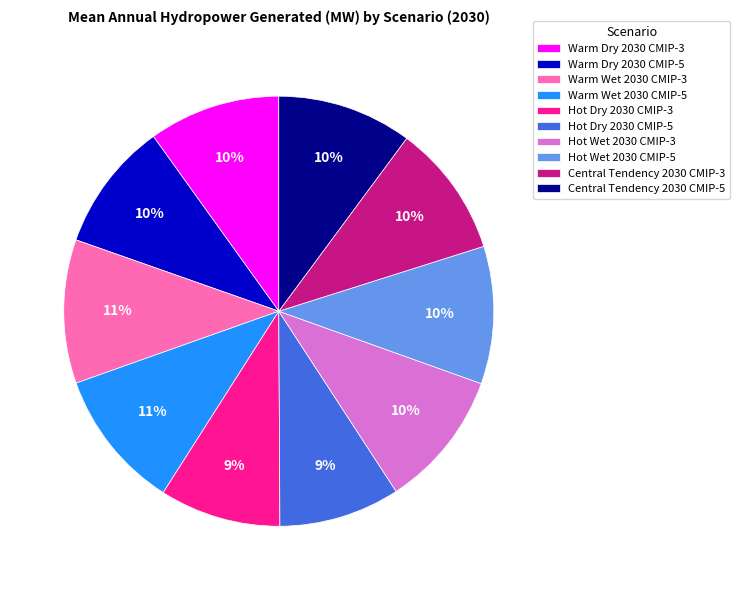

What is the ratio of the value at Warm Wet 2030 CMIP-3 to the value at Warm Wet 2030 CMIP-5?

1.0